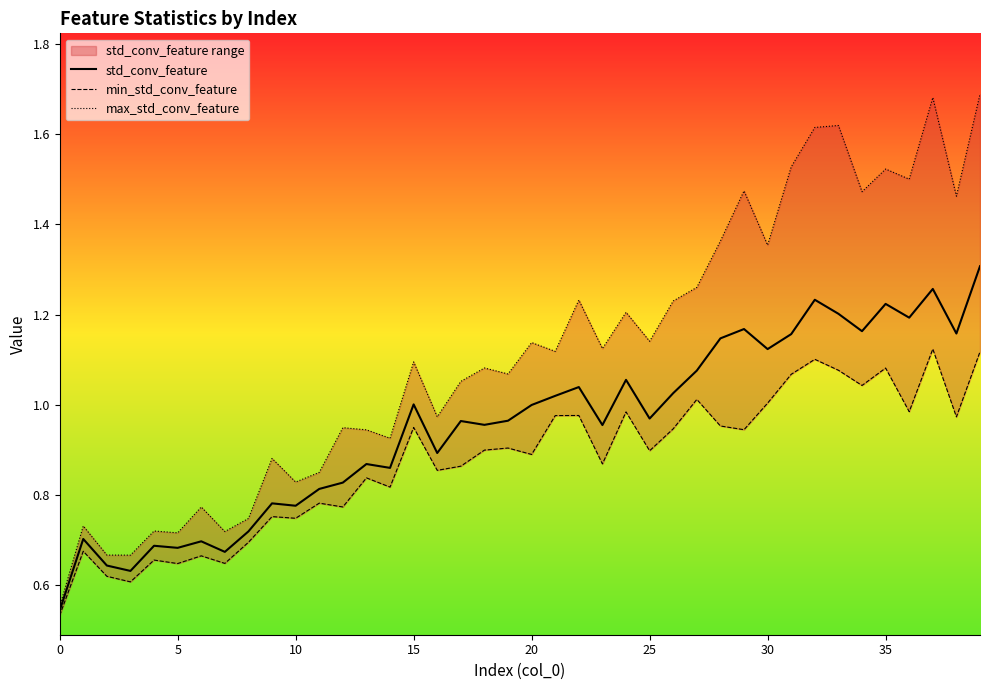

Between 22 and 34, which is larger?

34